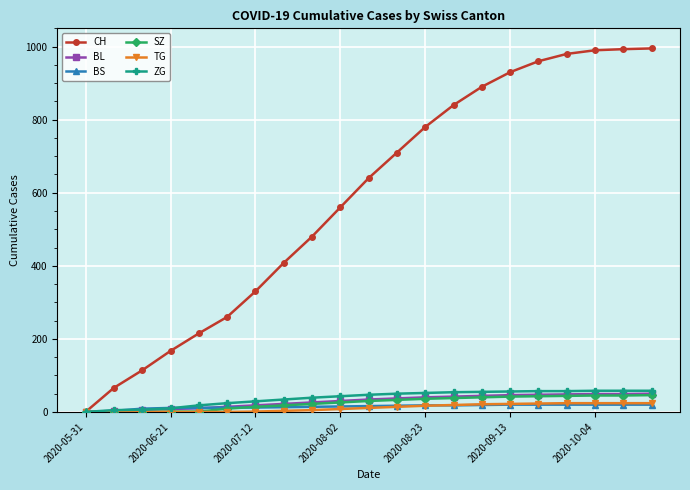

What is the maximum value for BL?

50